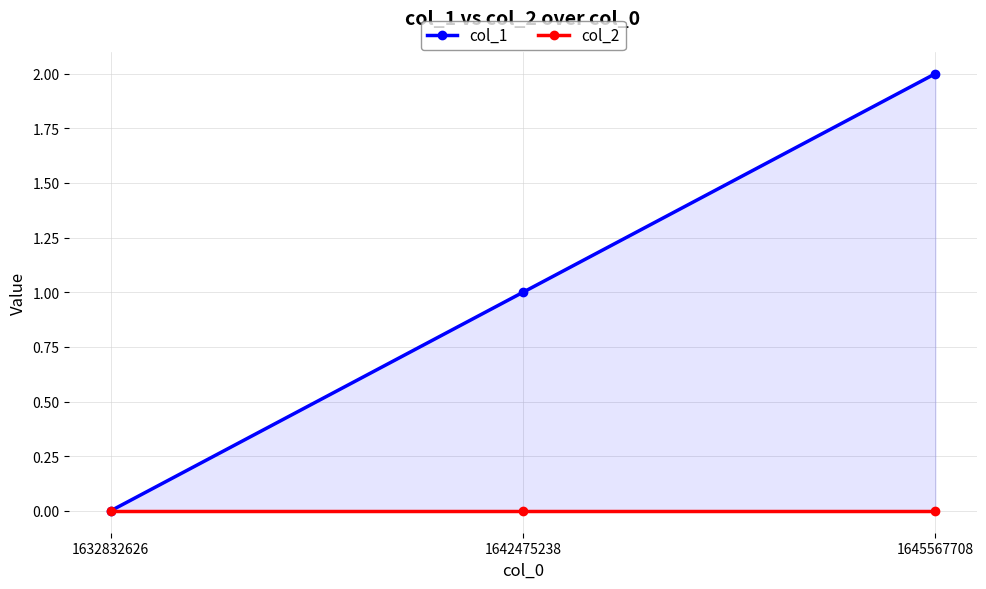

Which has a higher value, 1632832626 or 1642475238?

1642475238